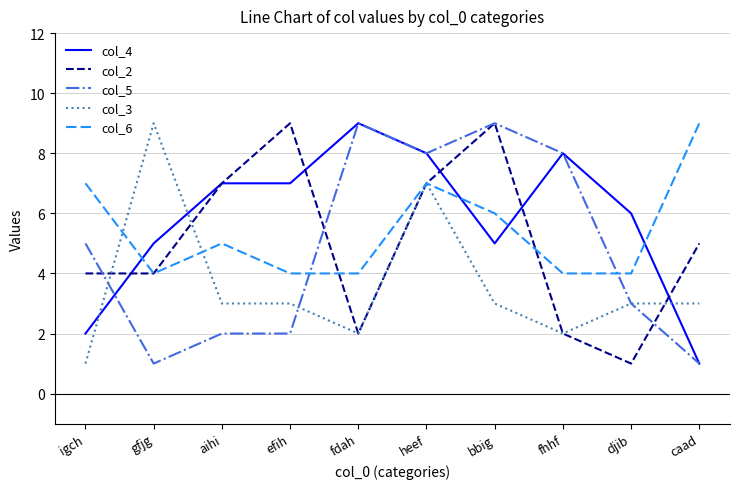

Reading left to right, what are all the values shown in this chart?

col_4: 2	5	7	7	9	8	5	8	6	1
col_2: 4	4	7	9	2	7	9	2	1	5
col_5: 5	1	2	2	9	8	9	8	3	1
col_3: 1	9	3	3	2	7	3	2	3	3
col_6: 7	4	5	4	4	7	6	4	4	9